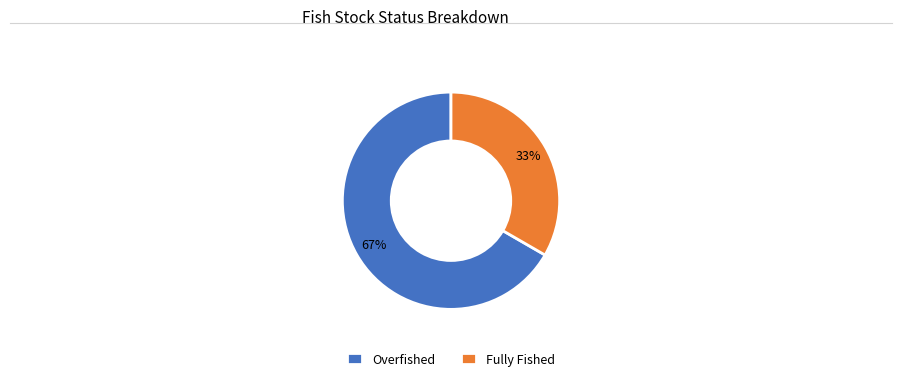

Which has a higher value, Fully Fished or Overfished?

Overfished